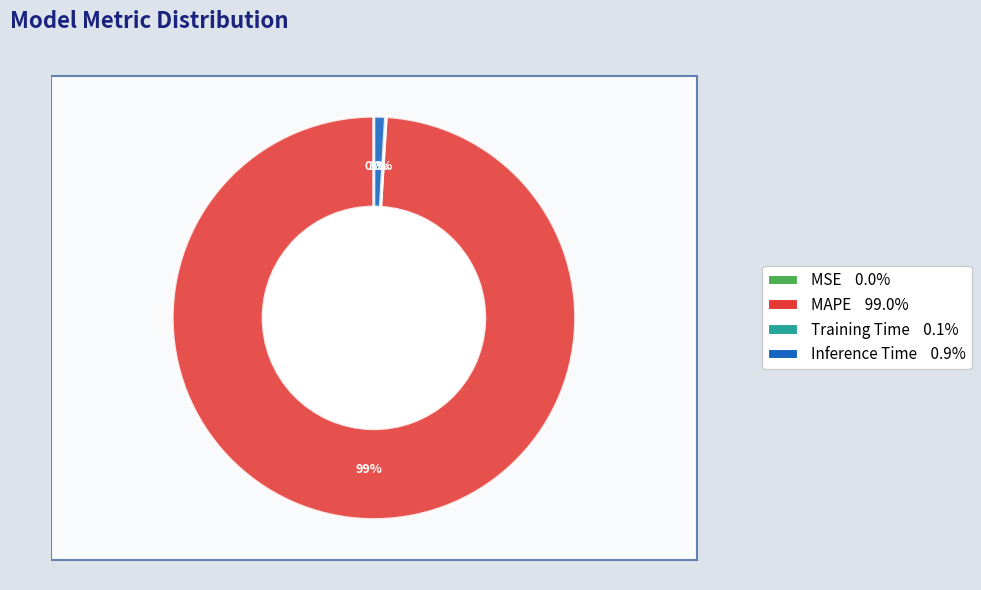

Is MAPE the majority of the pie?

Yes